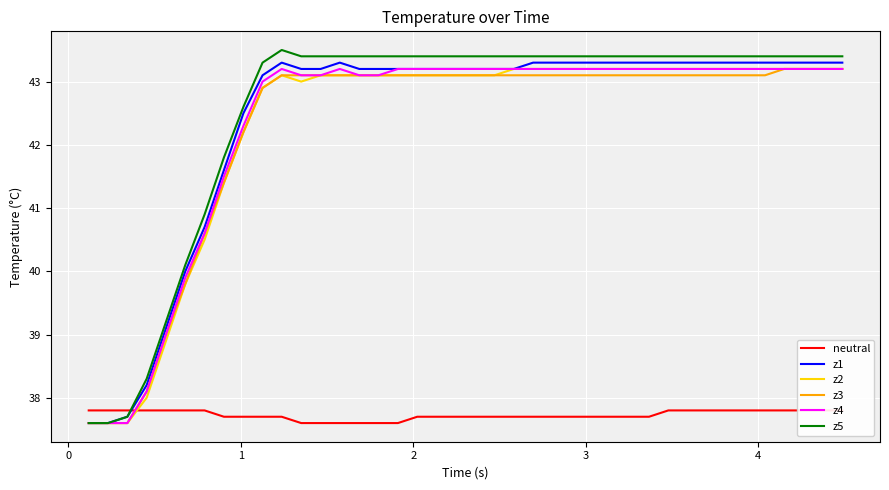

What is the smallest value displayed?

37.6